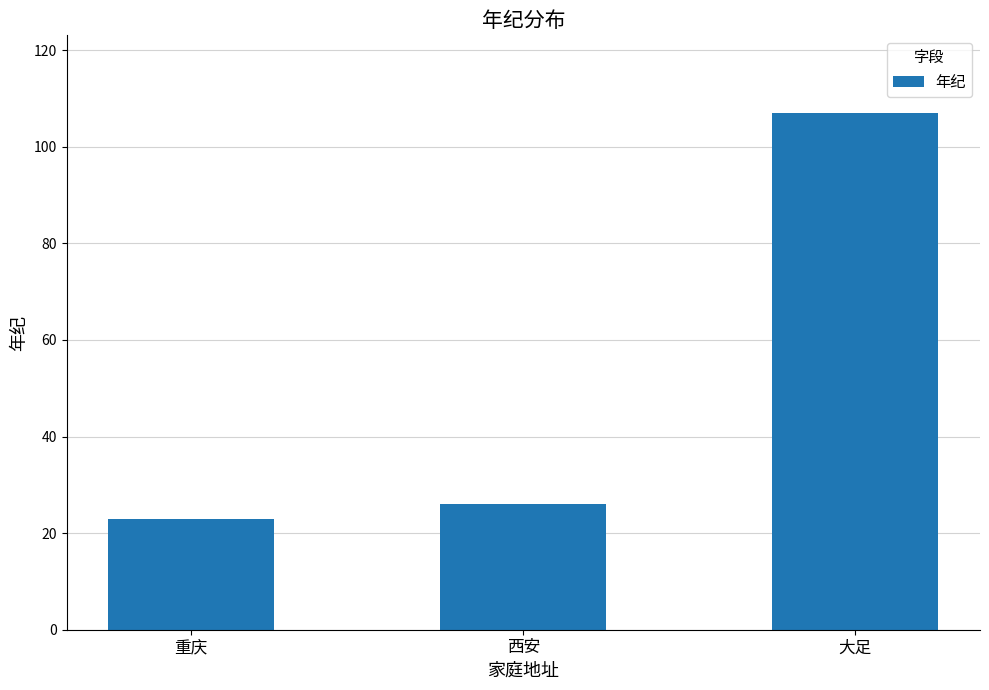

What is the value of the 2nd bar from the left?

26